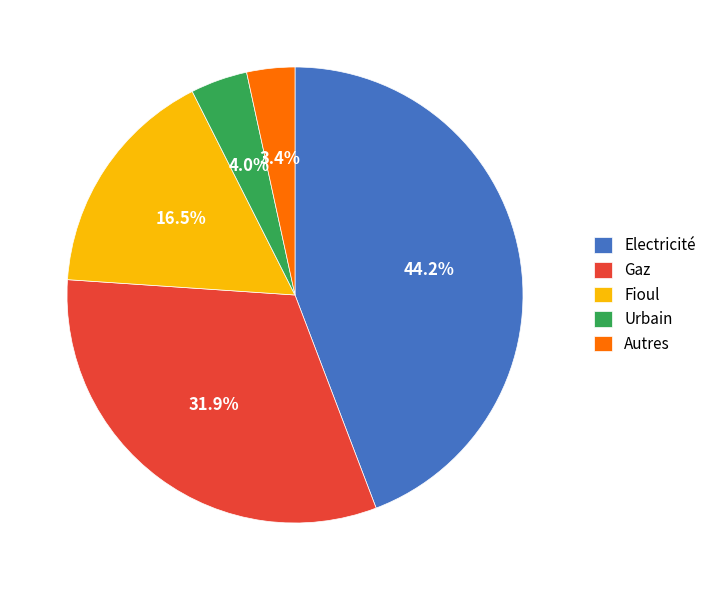

What portion of the pie excludes Gaz?

68.1%